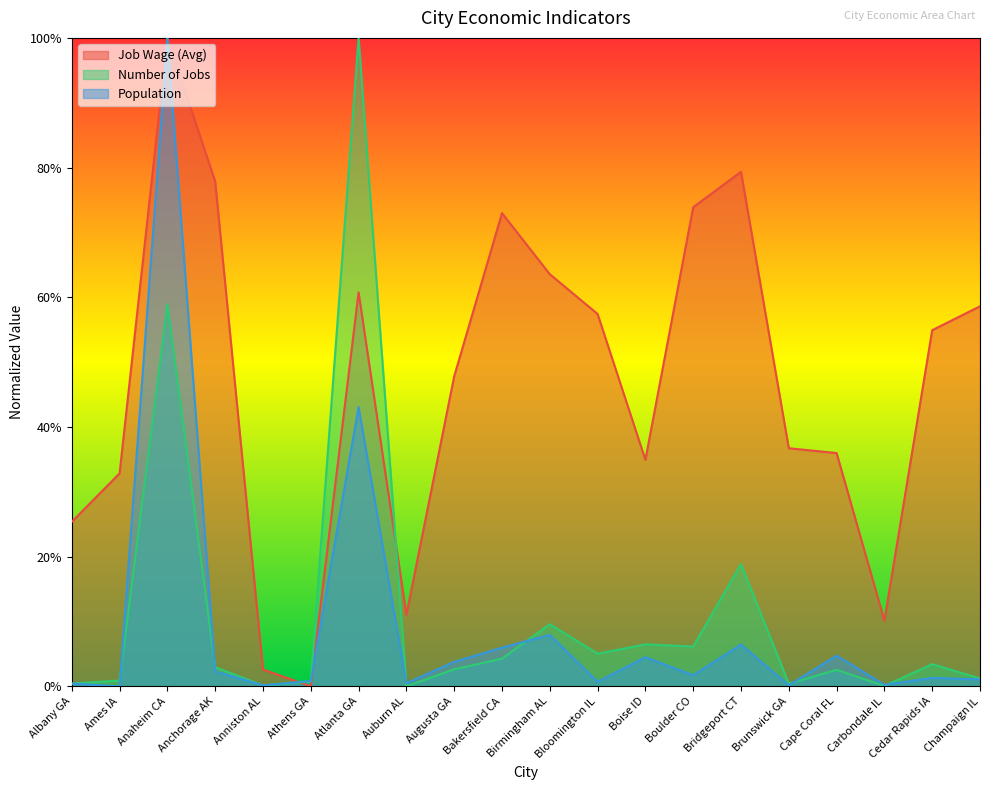

How many lines are shown in the chart?

3